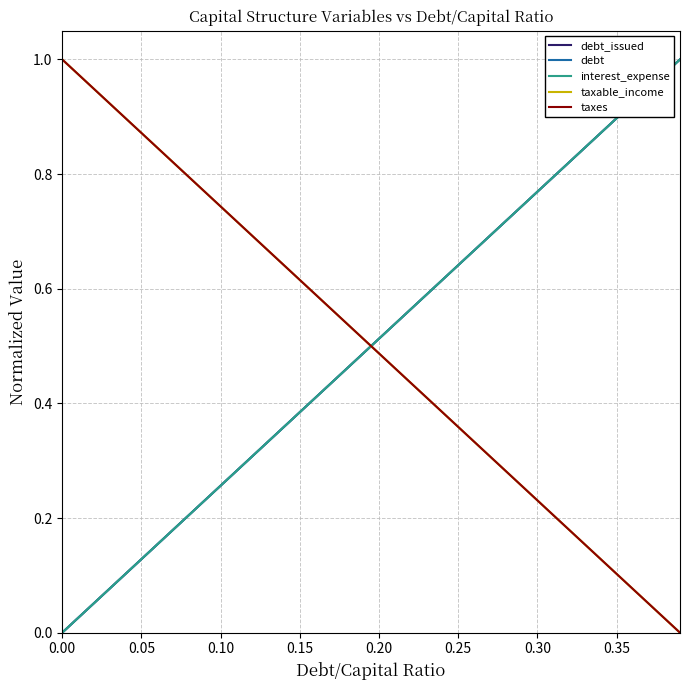

Is this an area chart (filled region under the line)?

No